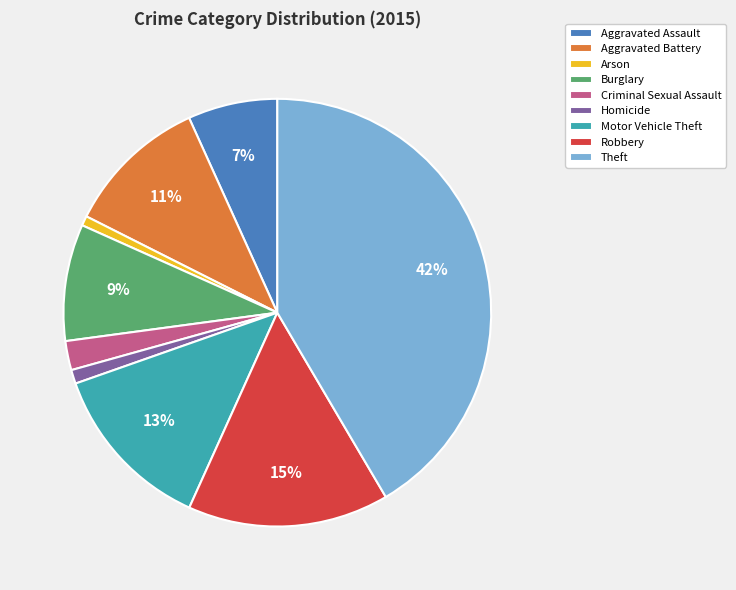

Count the number of slices in the pie.

9